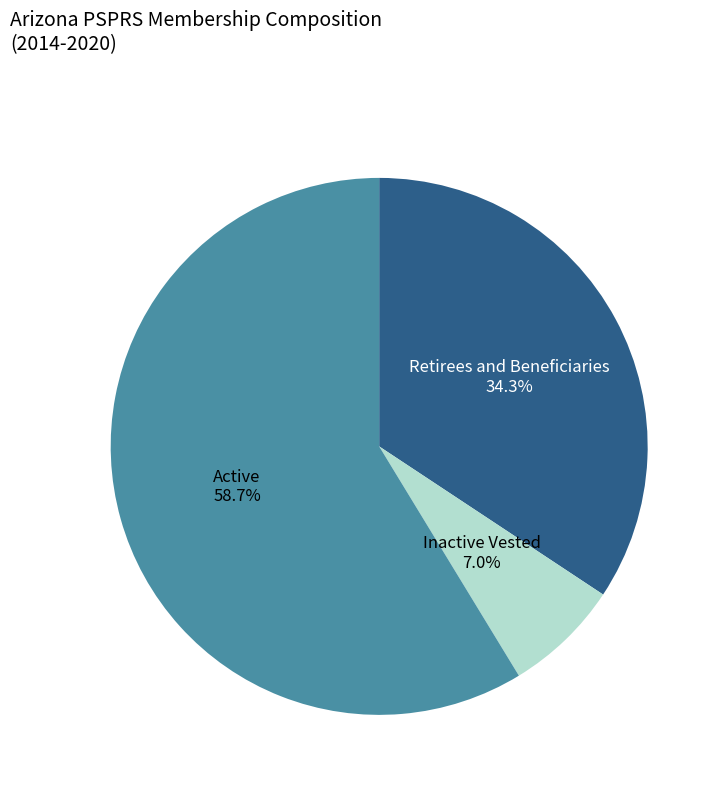

Rank the categories by value from highest to lowest.

Active, Retirees and Beneficiaries, Inactive Vested